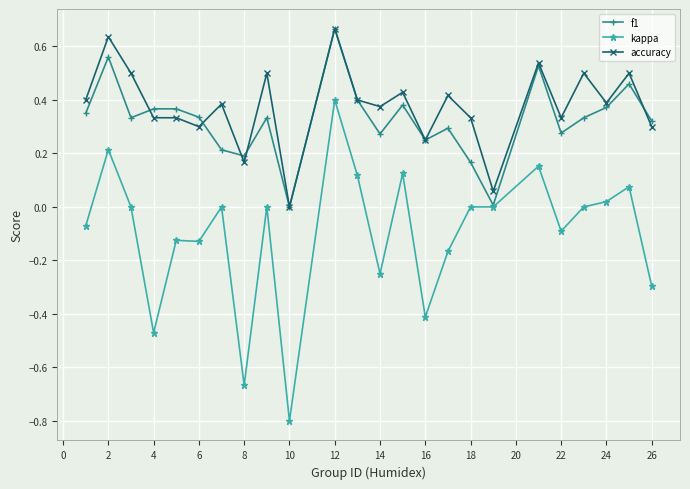

What is the smallest value displayed?

-0.8